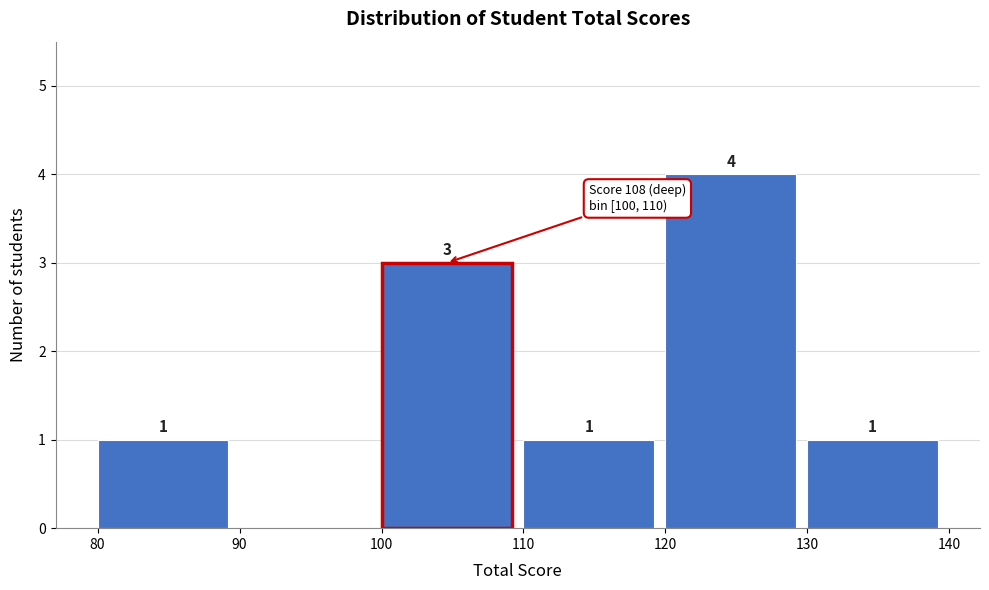

Over which range of the x-axis is the bar tallest?

120 to 130